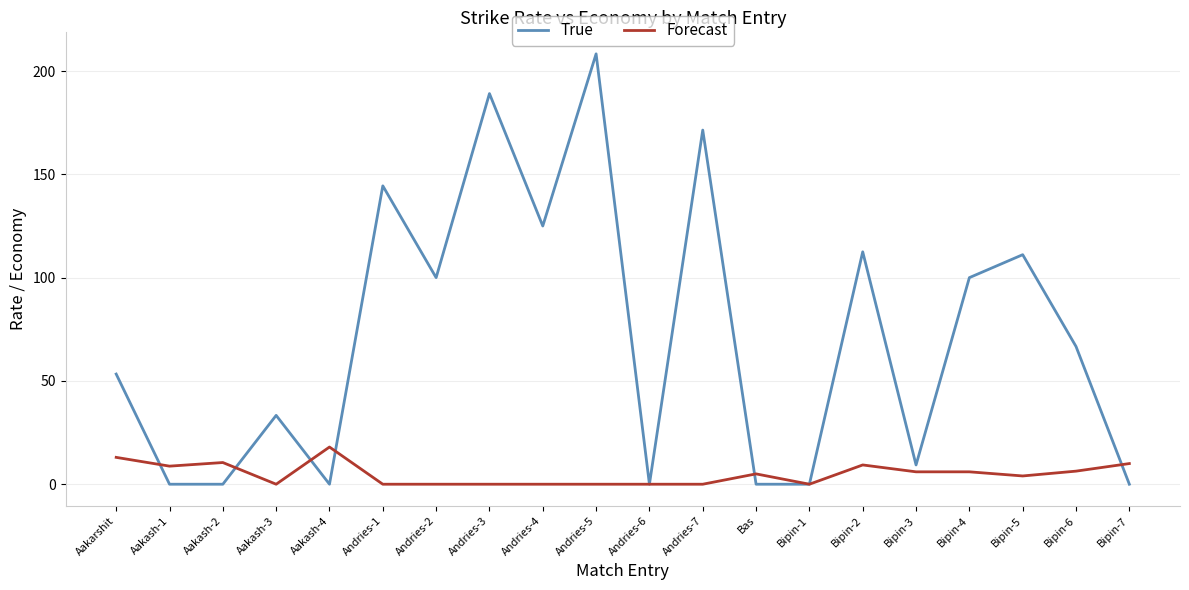

What is the difference between the Forecast values at Andries-4 and Bas?

5.0